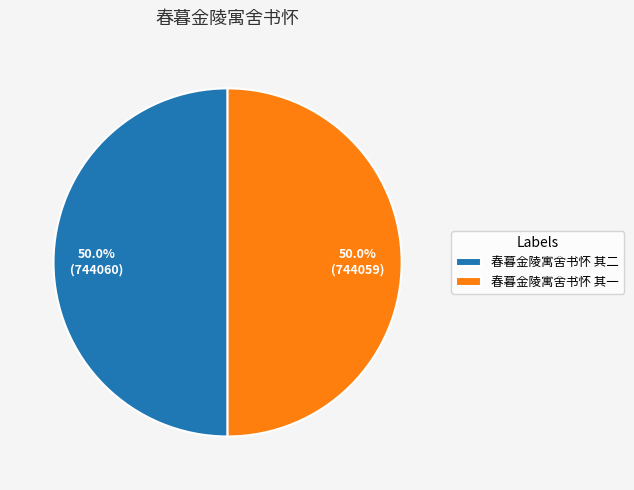

How much of the chart is everything except 春暮金陵寓舍书怀 其二?

50.0%